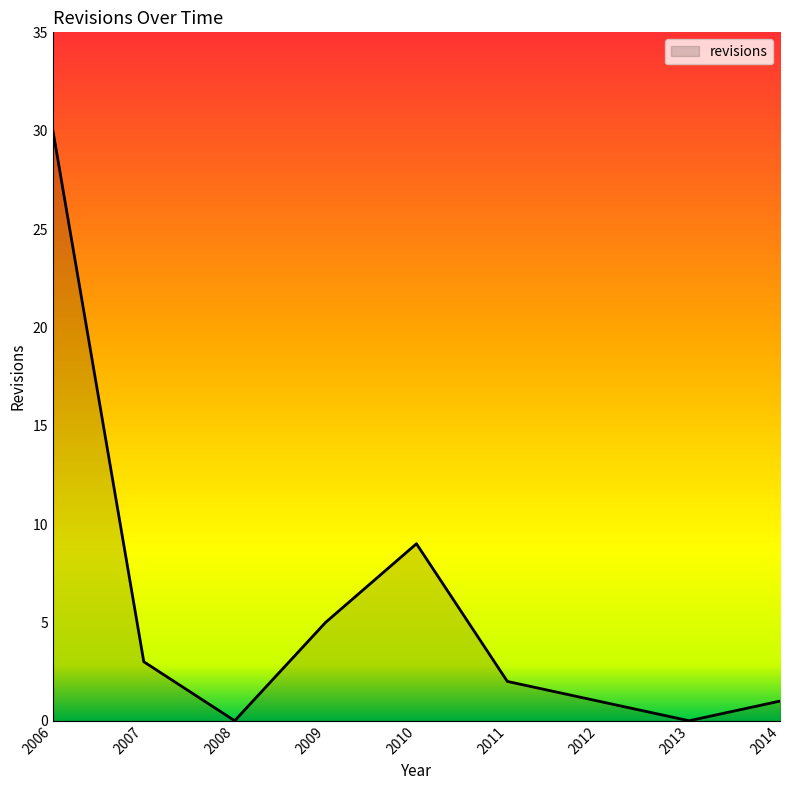

At which category does the chart reach its peak across all series?

2006